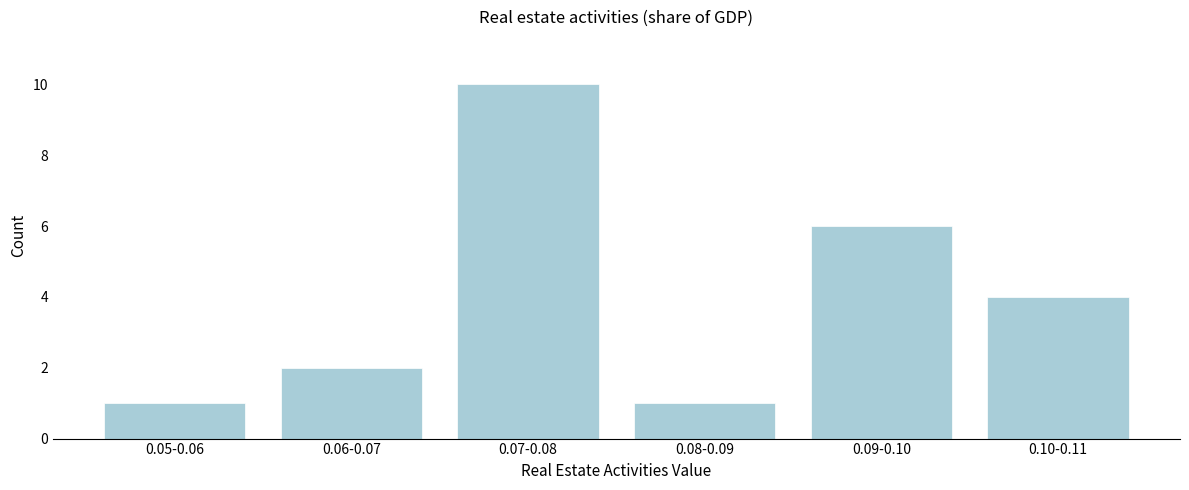

Reading left to right, what are all the values shown in this chart?

0.05-0.06=1	0.06-0.07=2	0.07-0.08=10	0.08-0.09=1	0.09-0.10=6	0.10-0.11=4